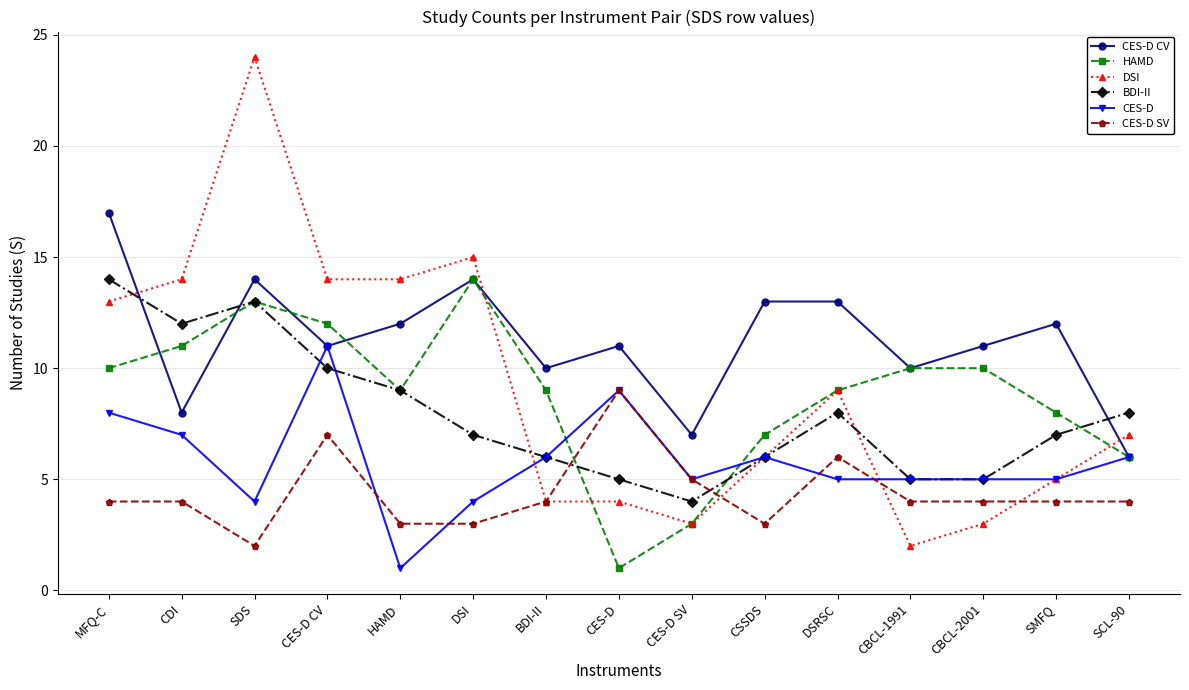

What is the label of the 2nd point from the left?

CDI